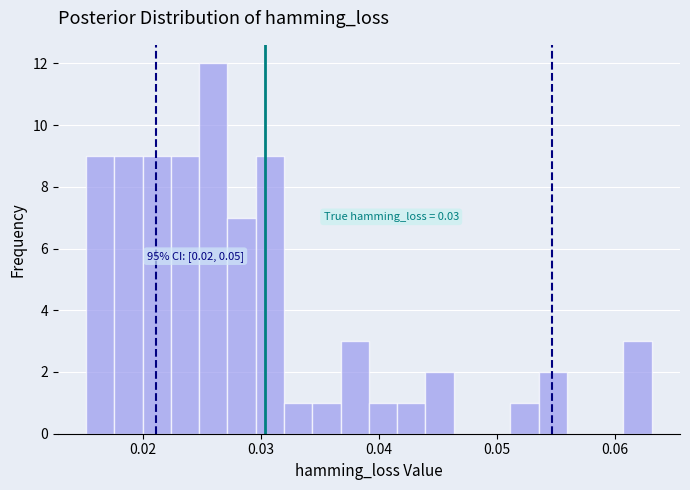

Read against the x-axis, roughly where is the centre of the tallest bar?

0.026